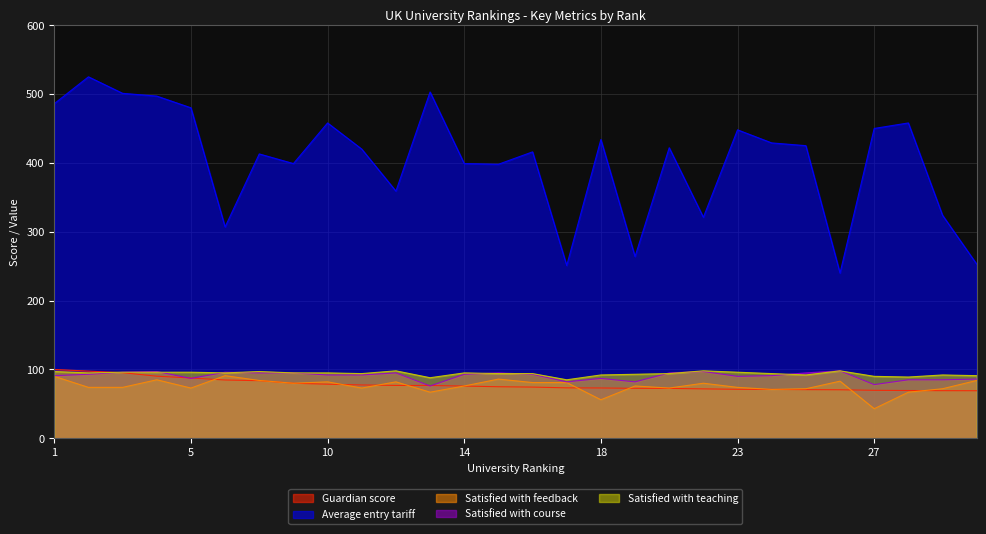

Count the number of categories in the chart.

28